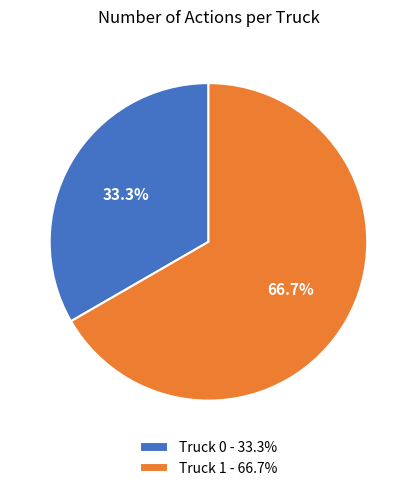

Combined, what portion of the pie is Truck 0 and Truck 1?

100.0%